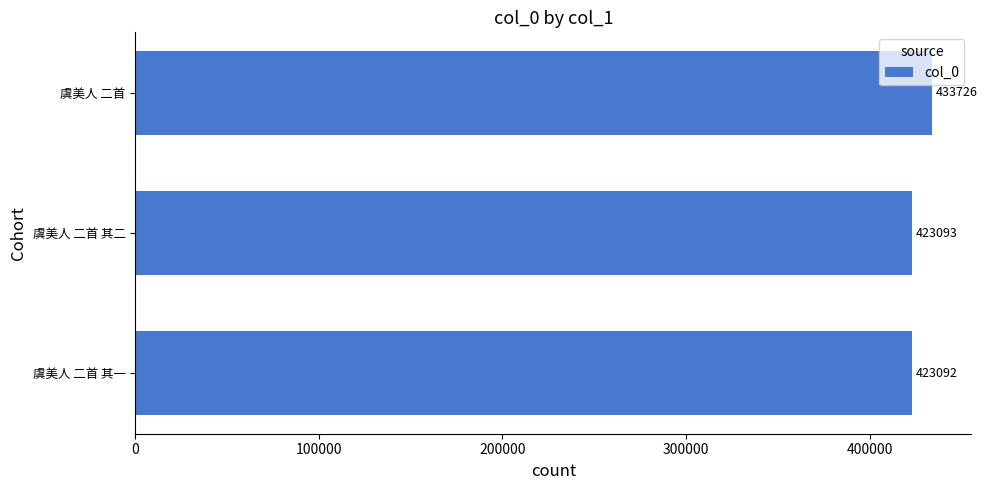

What is the average value?

426637